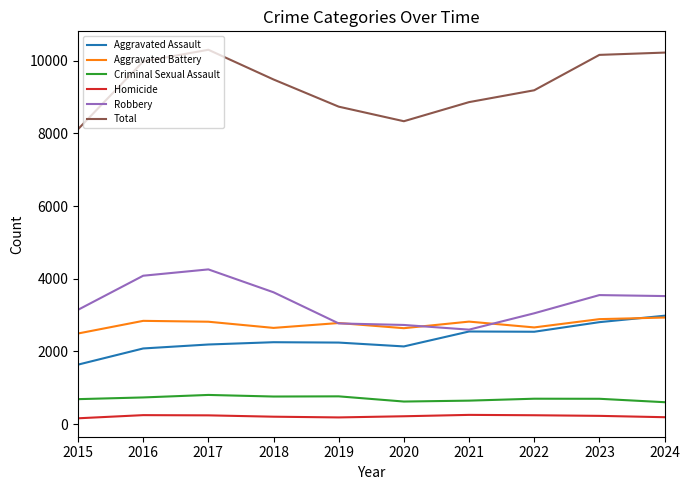

At which label is Robbery closest to 3427?

2024